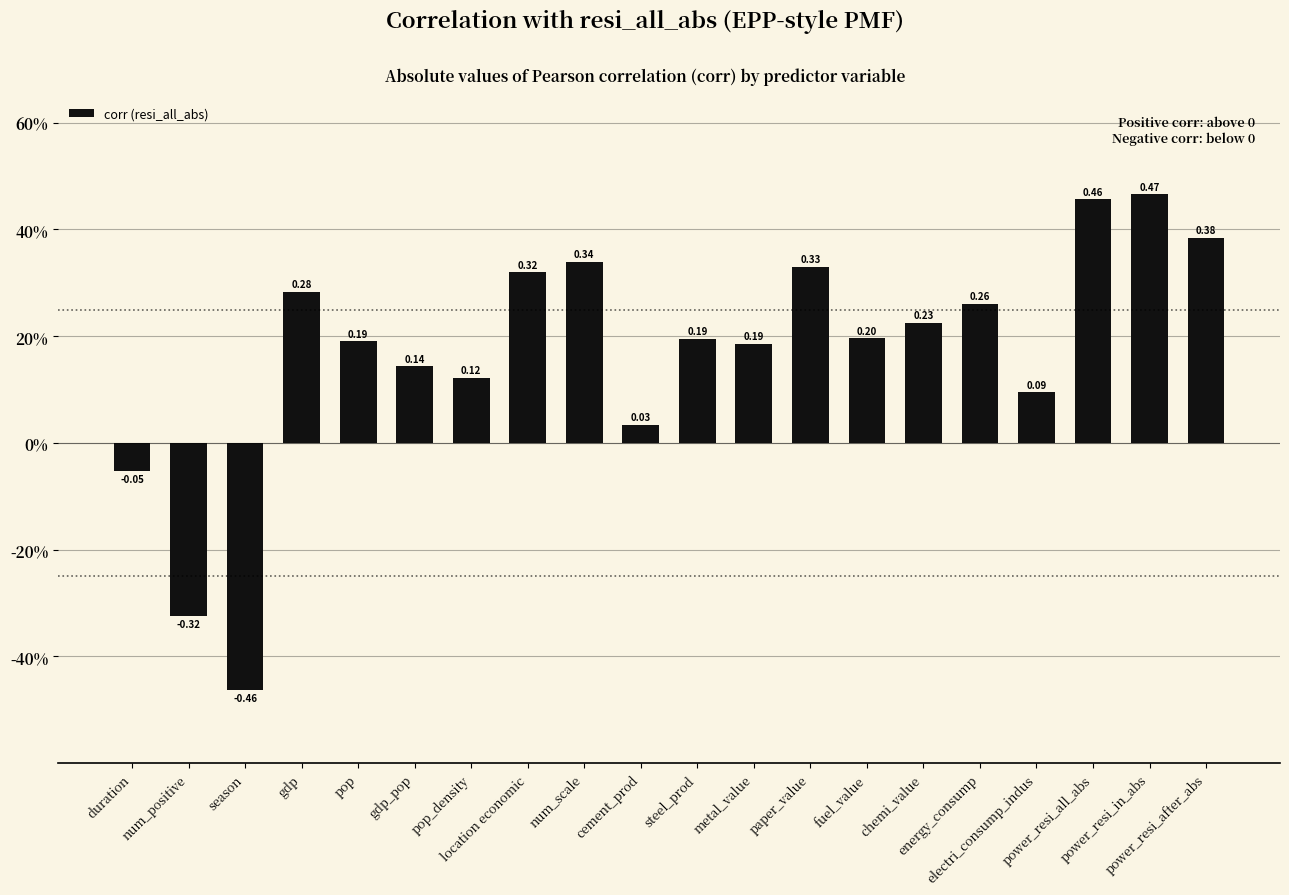

Does the chart contain any negative values?

Yes